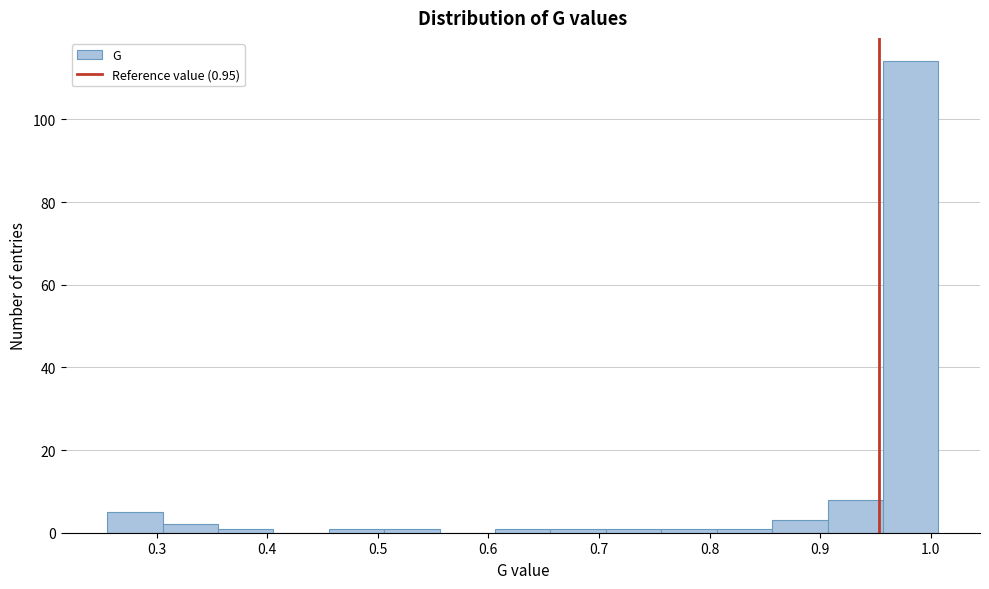

Over which range of the x-axis is the bar tallest?

0.96 to 1.01